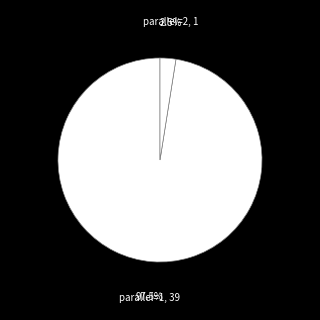

How many segments does this pie chart have?

2